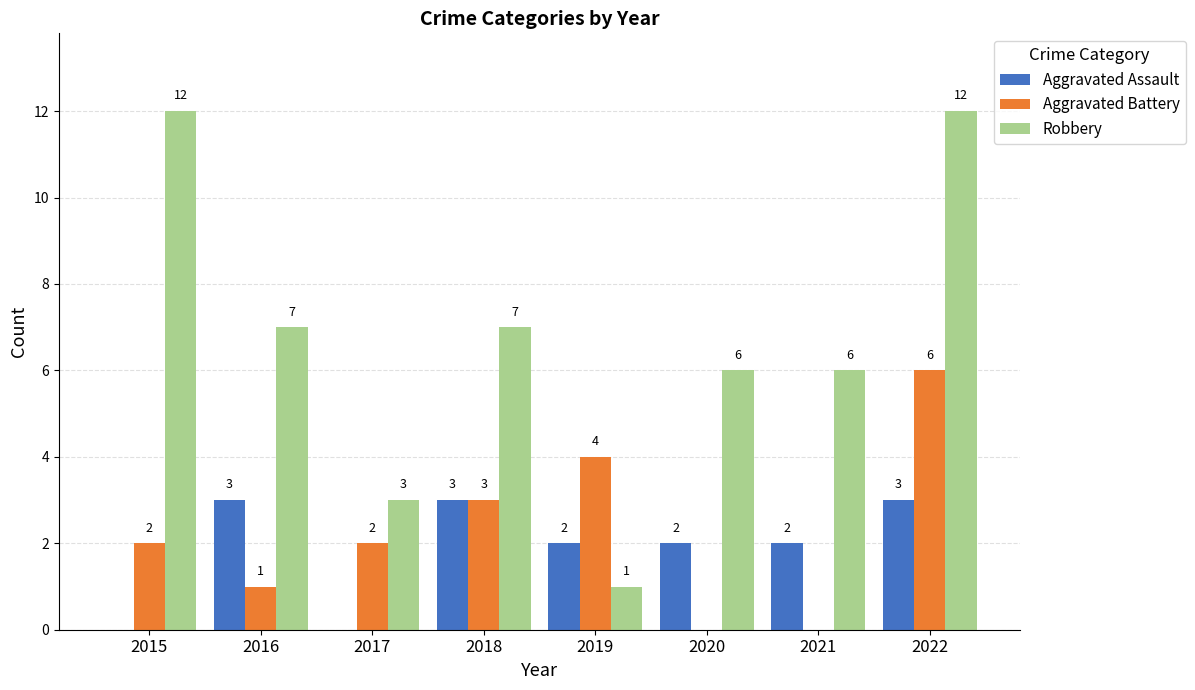

How many values in Aggravated Assault are above zero?

6